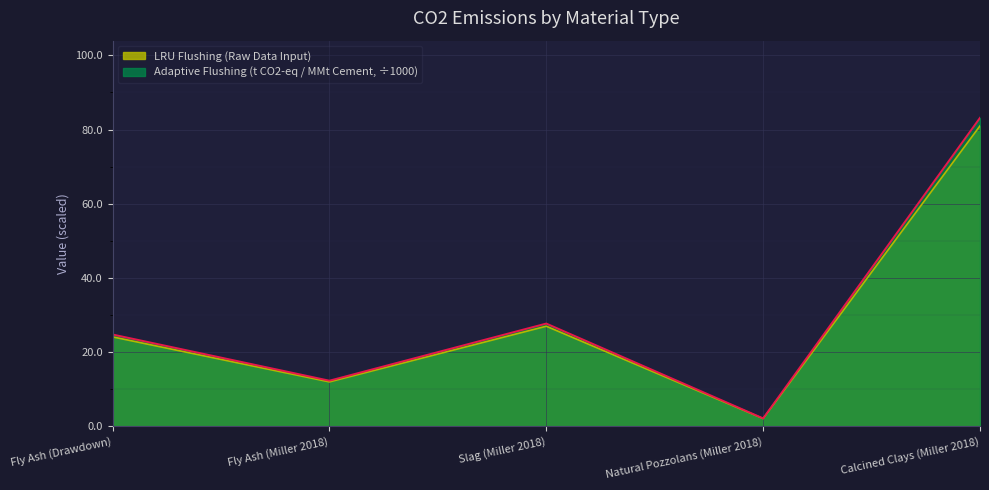

What is the difference between the maximum and minimum values in the Adaptive Flushing (Conversion) series?

78.9